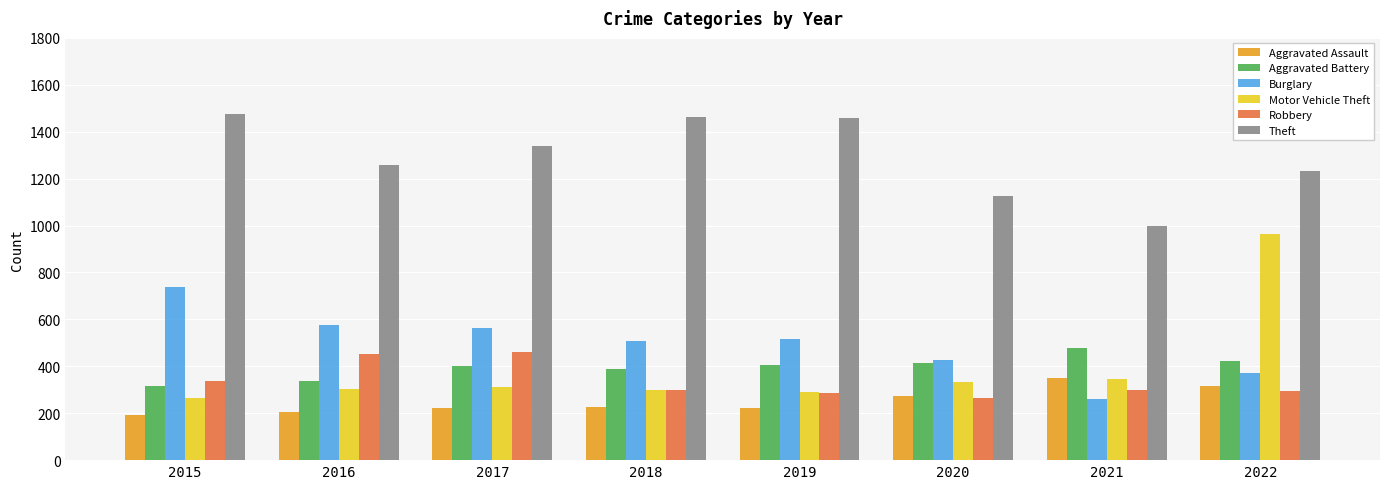

What is the average value of the Theft series?

1293